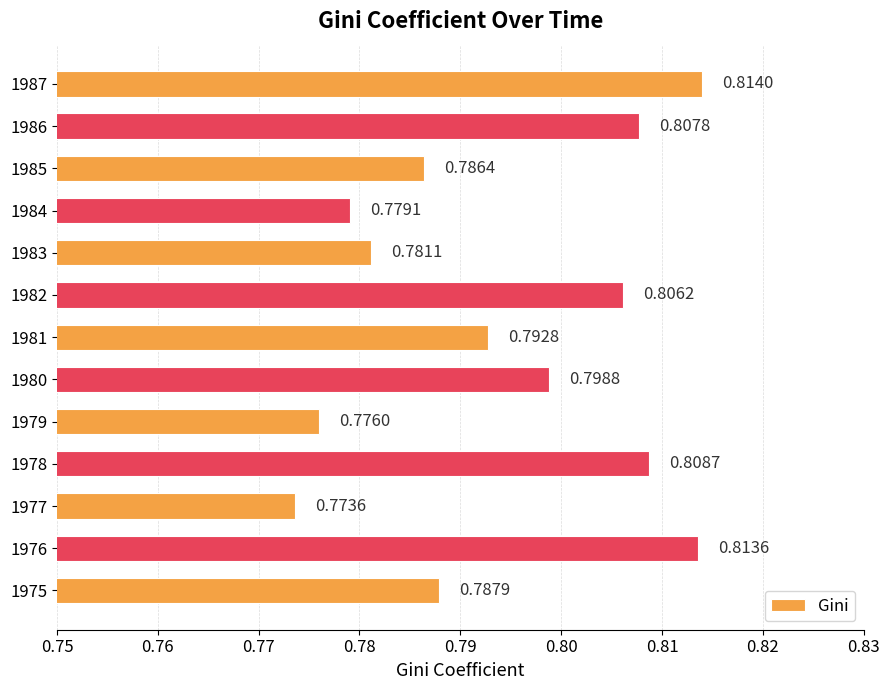

Where is the data nearest to the value 0?

1977